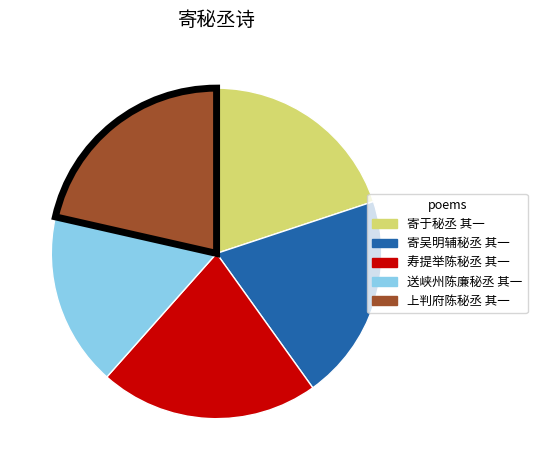

Is the sum of 上判府陈秘丞 其一 and 寄于秘丞 其一 greater than half?

No